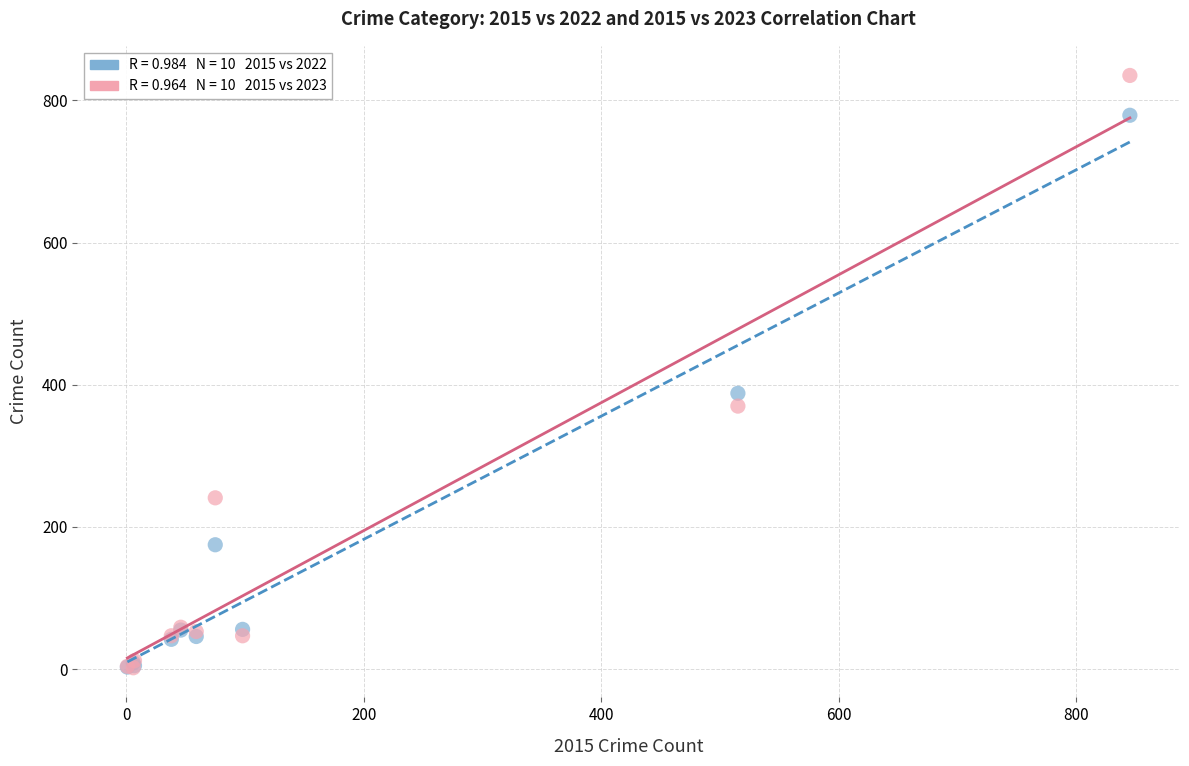

Across all series, what Y value is closest to 418?

388